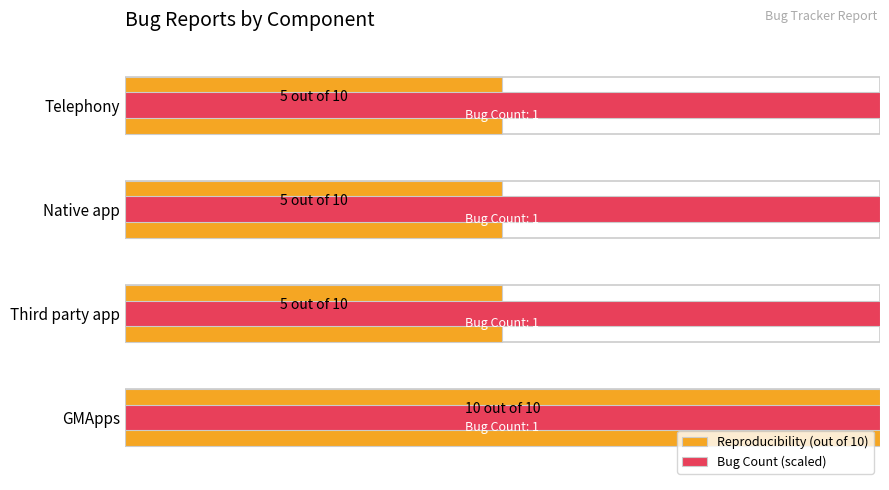

At 6, list the series in order from smallest to largest.

Bug Count (scaled), Reproducibility (out of 10)